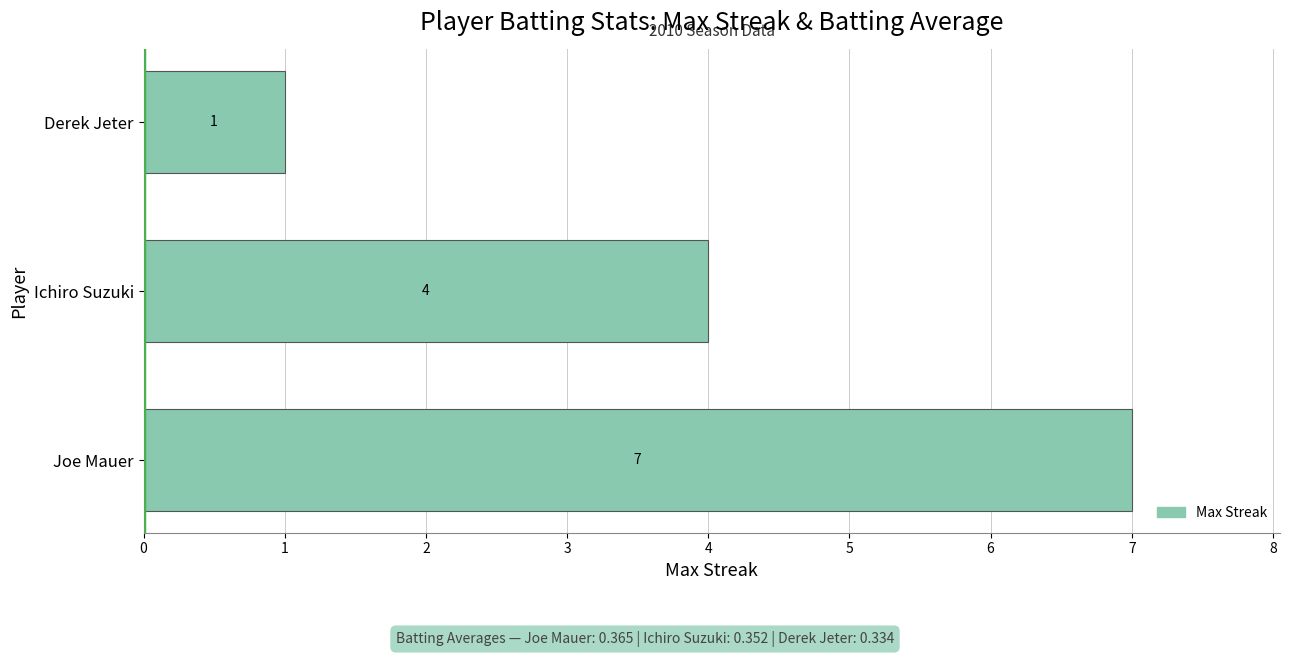

Is it true that the value at Derek Jeter is 1?

True